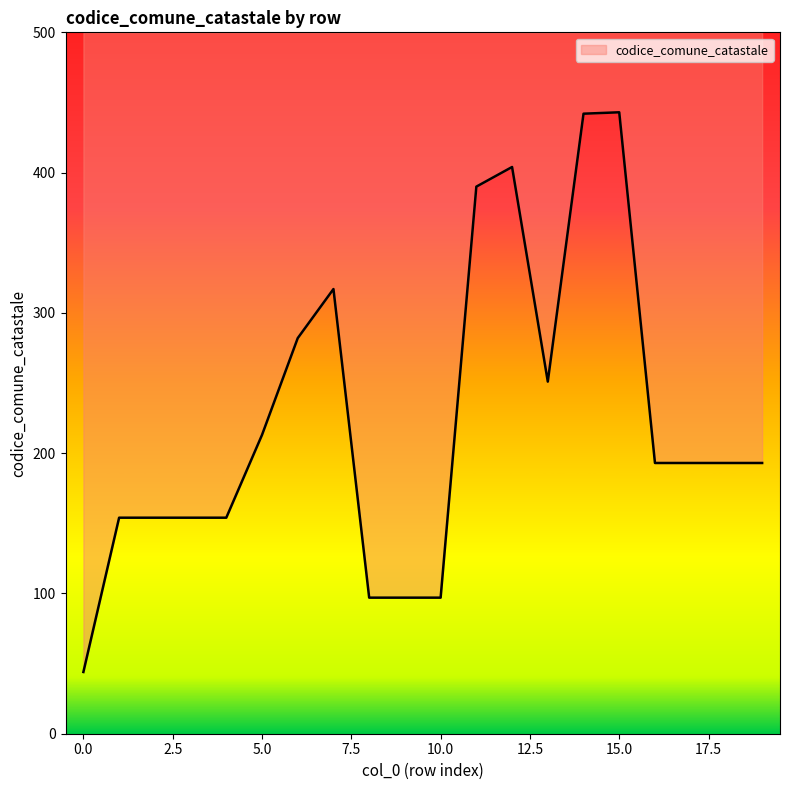

What is the approximate value at 7?

317